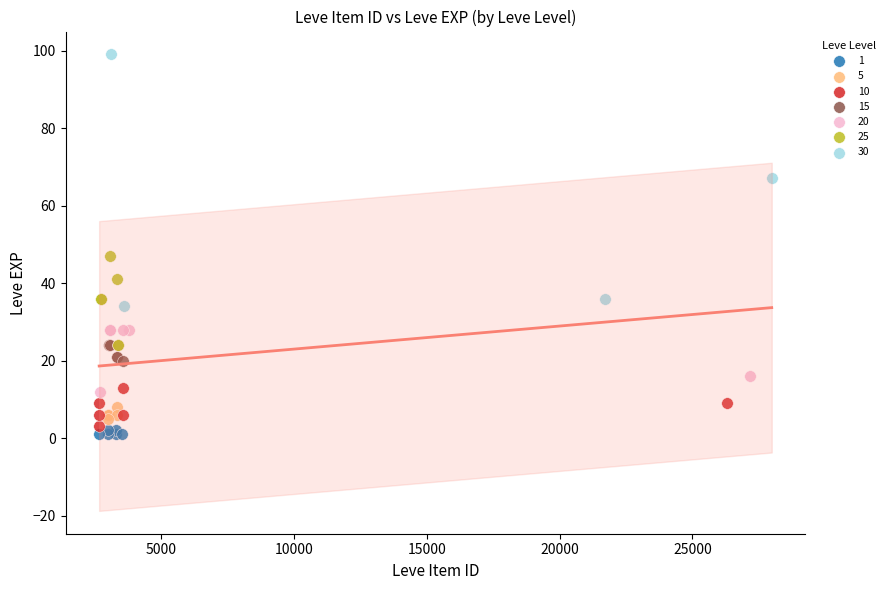

Which series reaches the maximum Y coordinate?

30